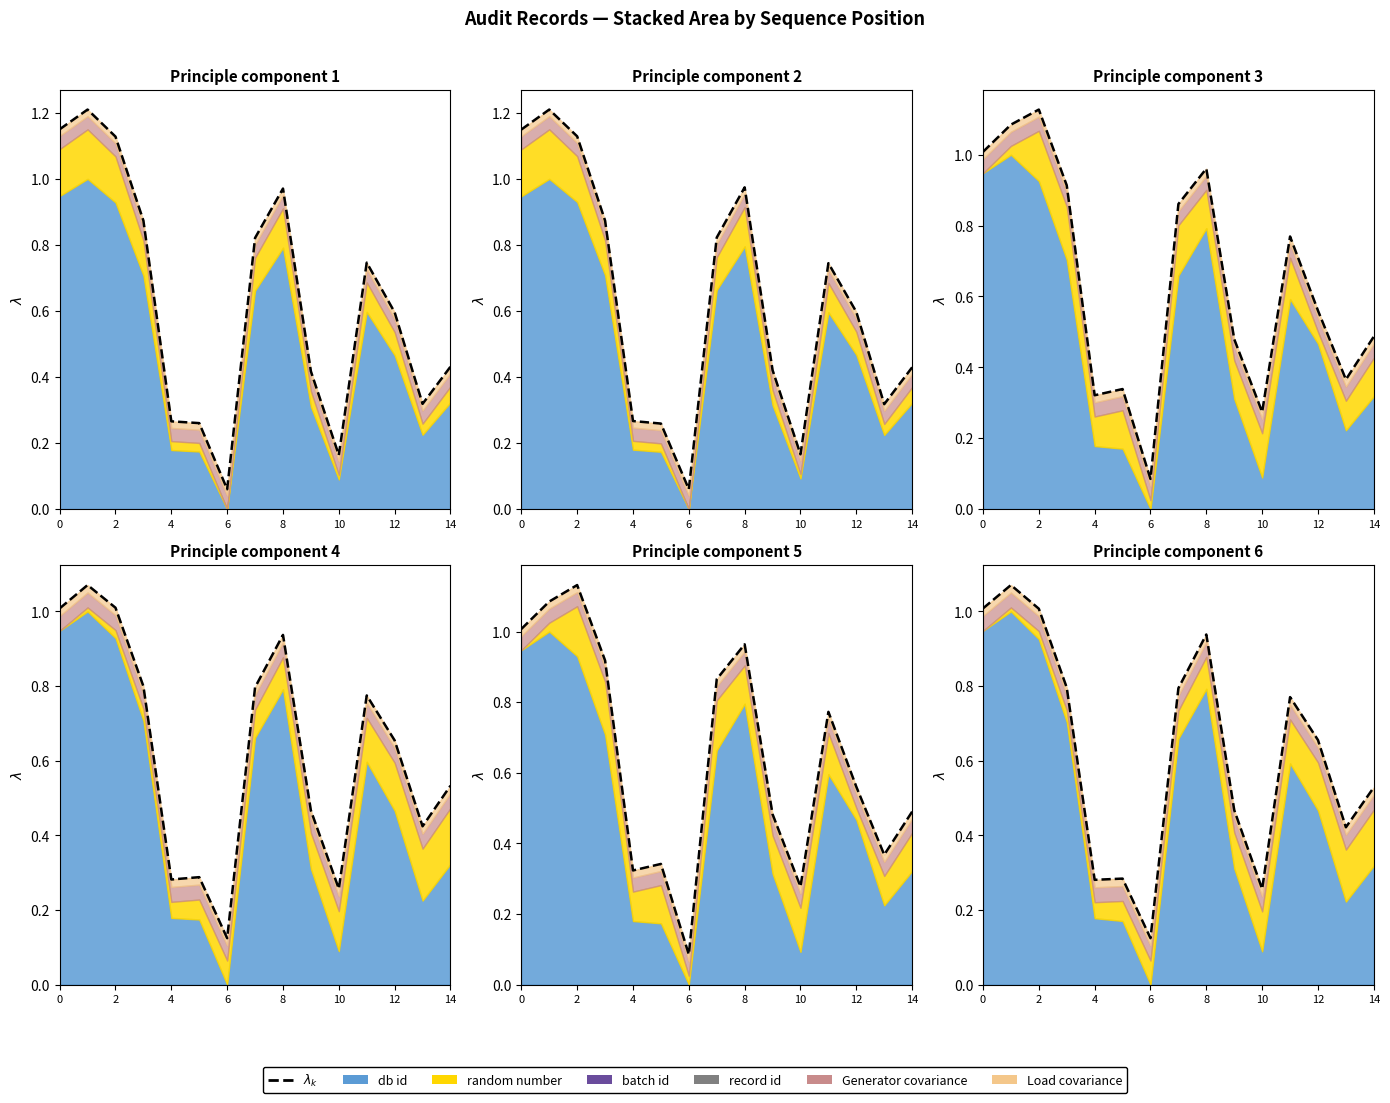

True or false: there are more than 1 points higher than both neighbors.

True